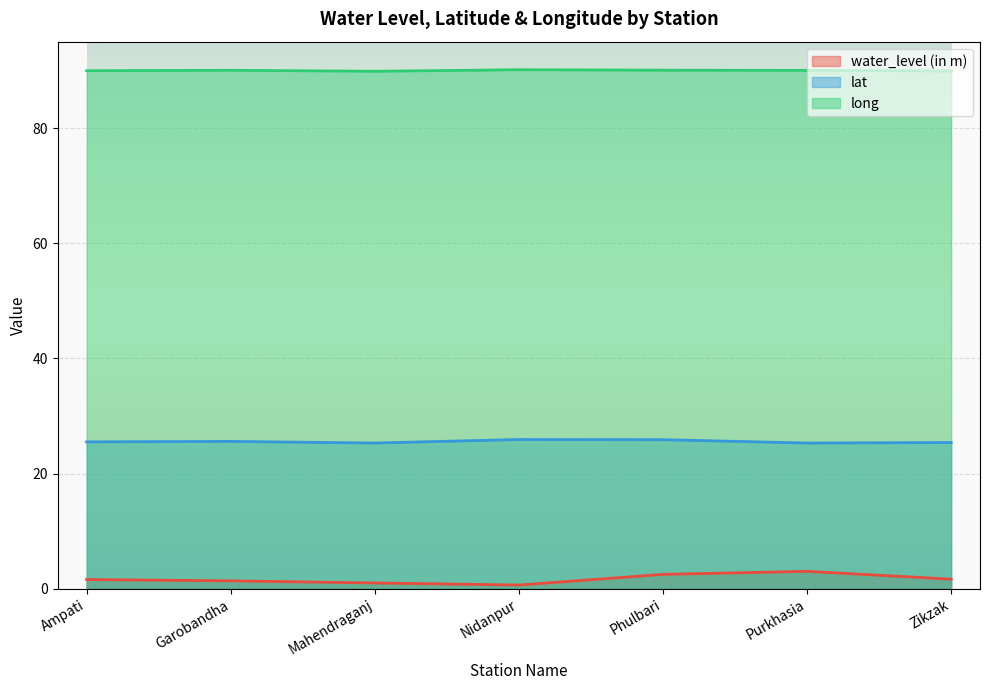

The water_level (in m) series shows 1.3 at Phulbari. True or false?

False